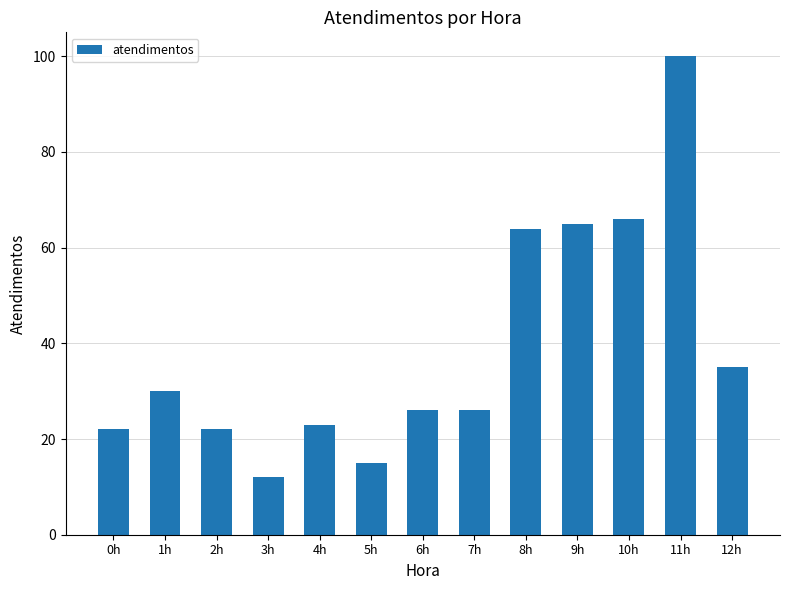

What is the sum of all values?

506